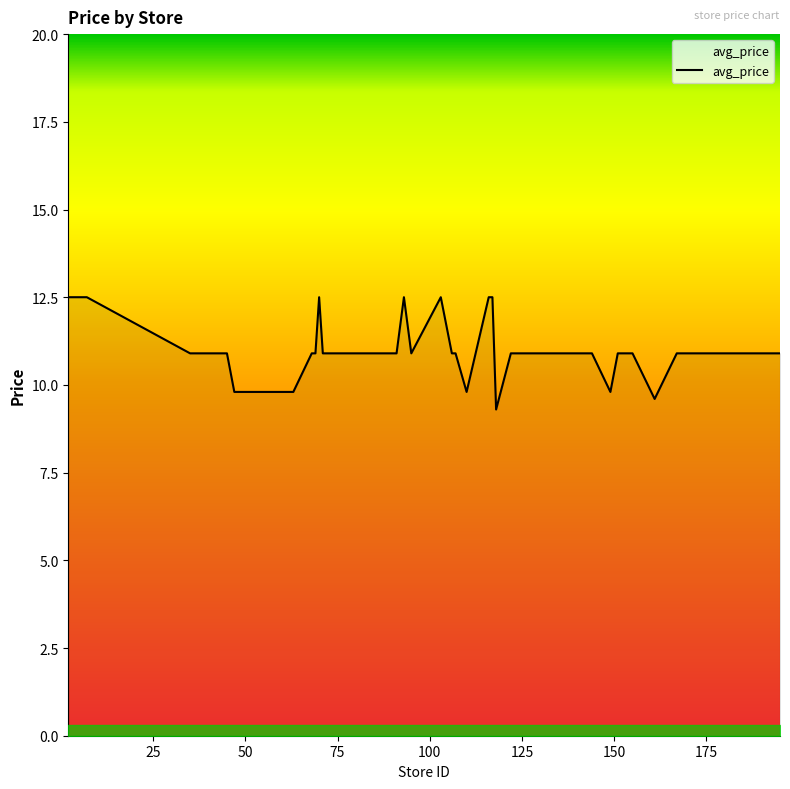

What is the difference between the maximum and minimum values?

3.2